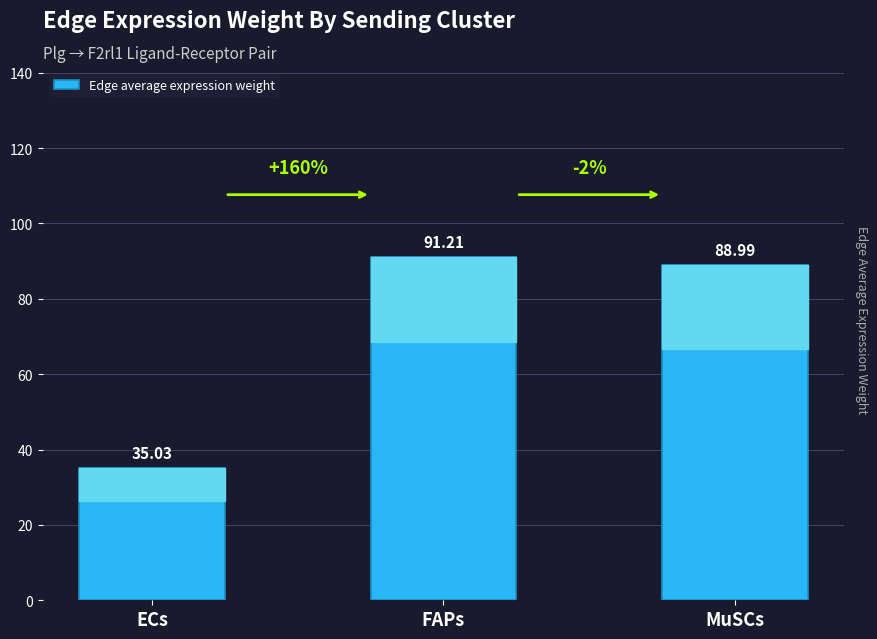

Which has a higher value, ECs or FAPs?

FAPs